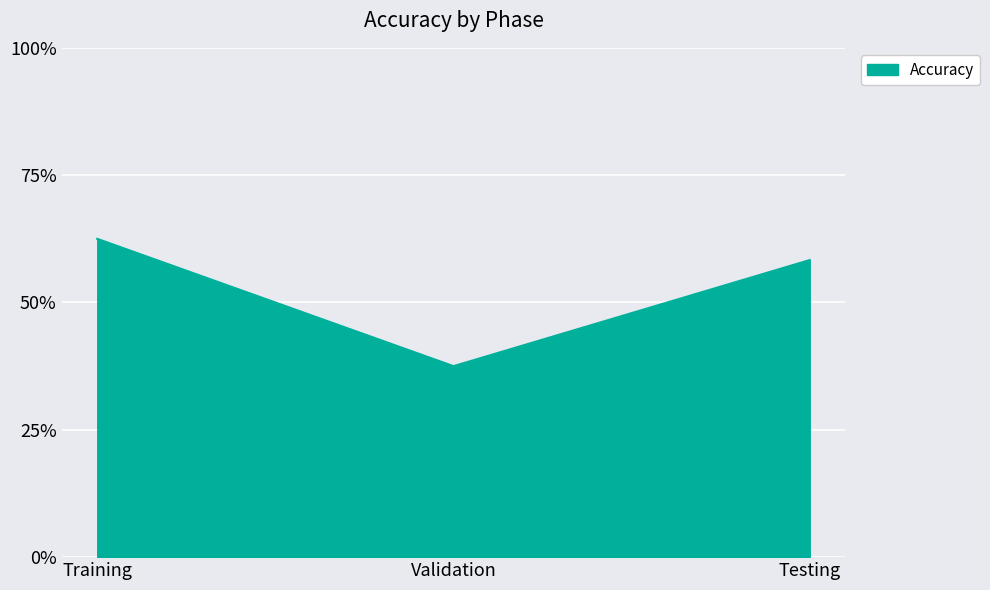

What is the change in value from Validation to Testing?

+20.8